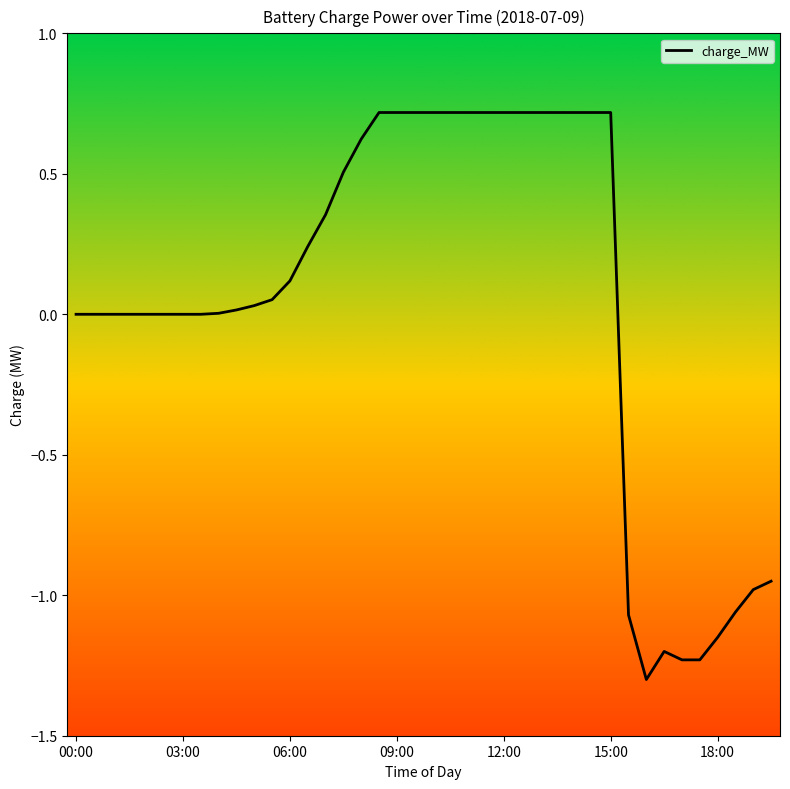

What is the difference between the maximum and minimum values?

2.0